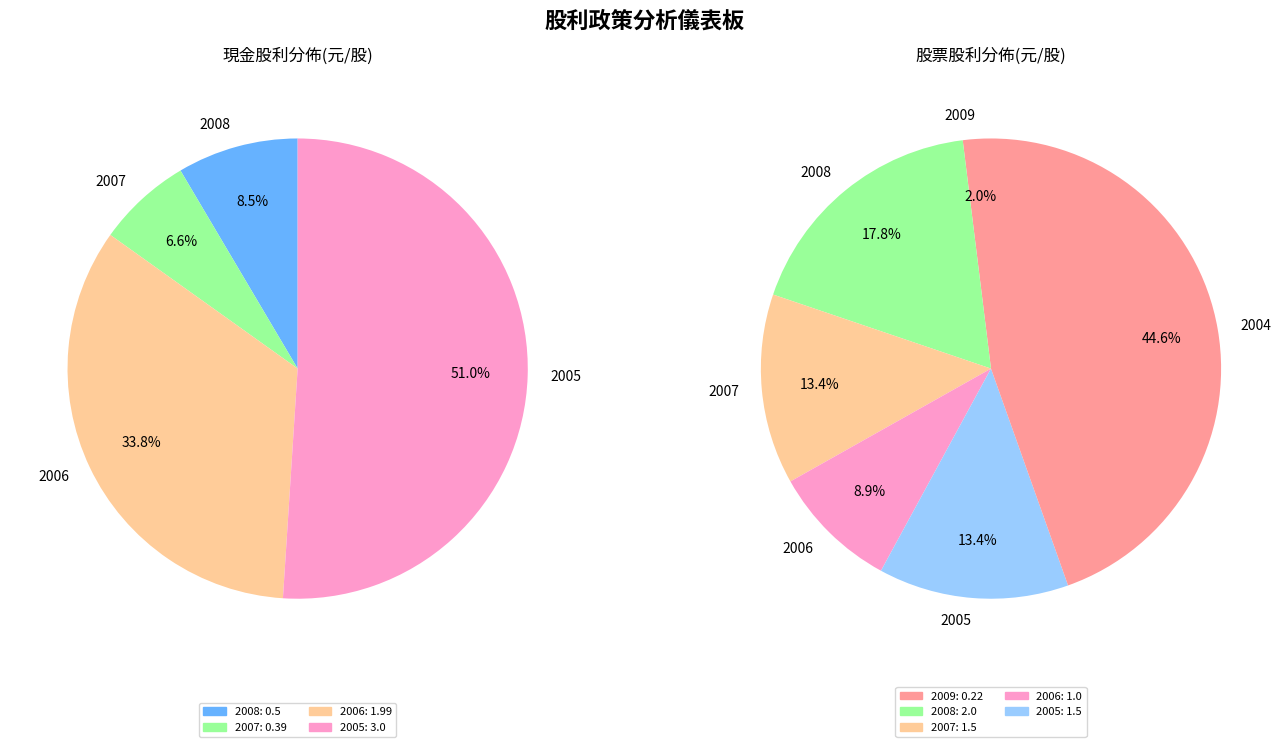

Combined, do 2009 and 2005 account for over 50%?

No